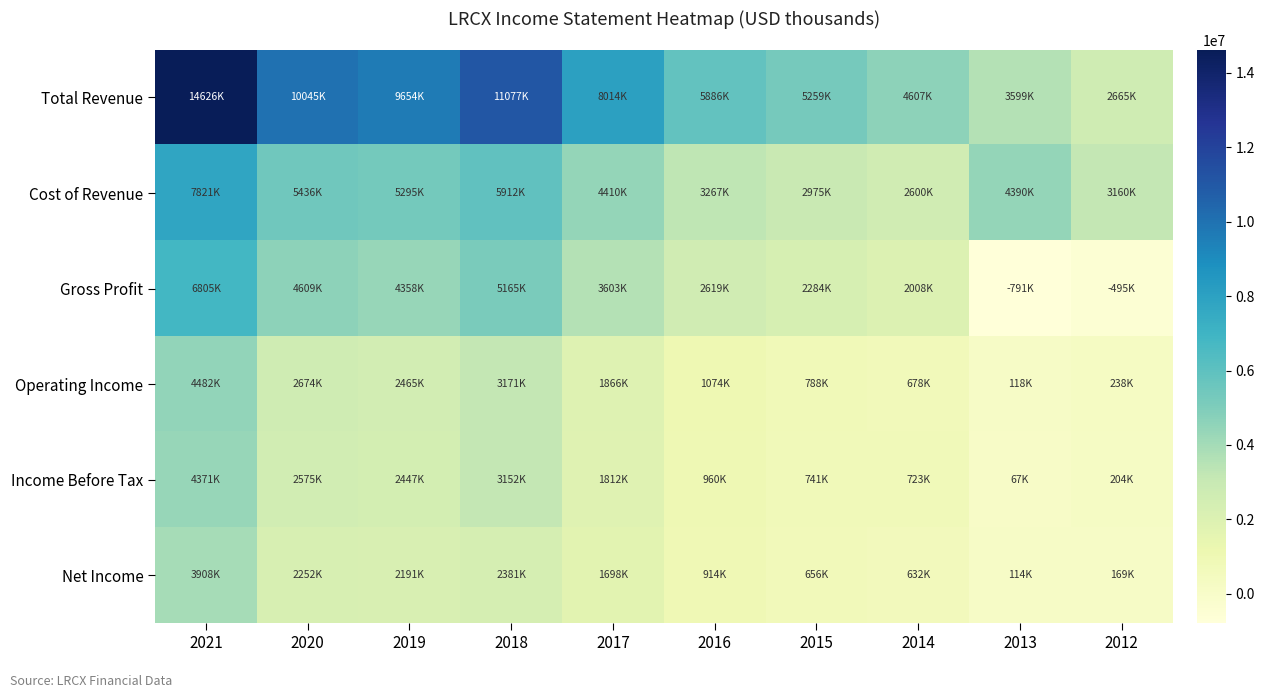

List the series in order of their peak value, lowest first.

Net Income, Income Before Tax, Operating Income, Gross Profit, Cost of Revenue, Total Revenue